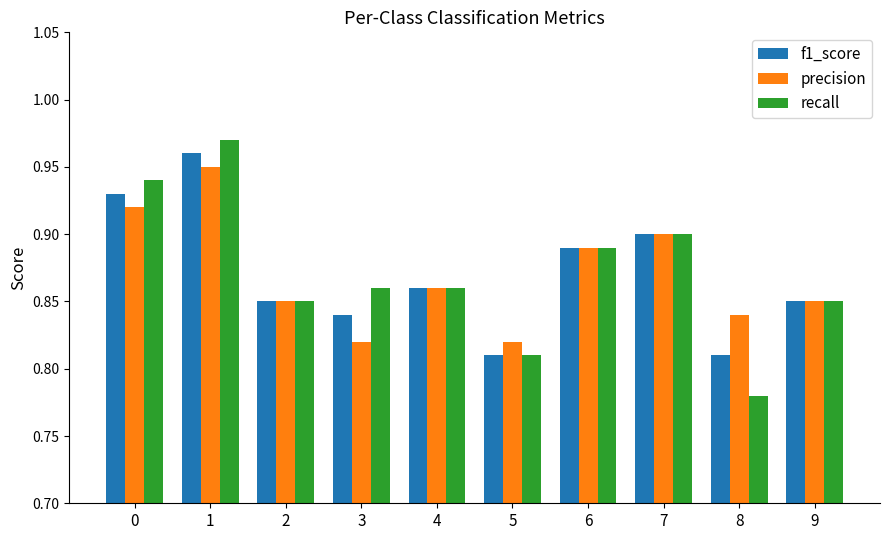

Are the bars grouped side by side (vs. stacked)?

Yes